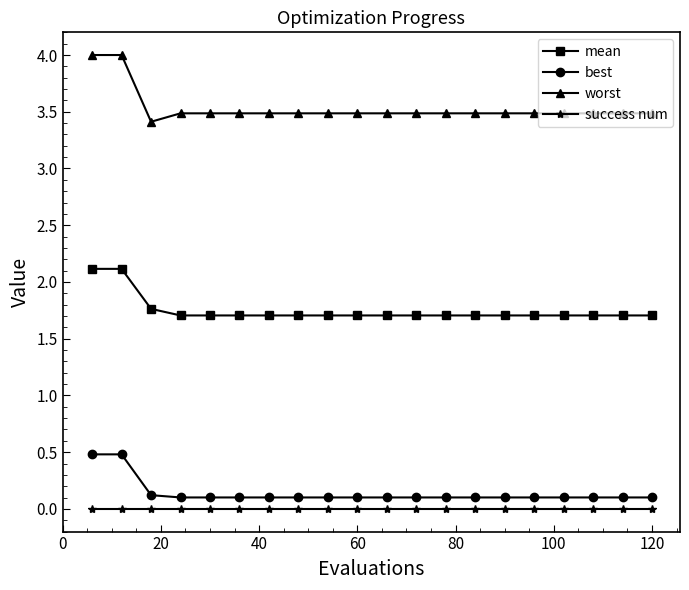

True or false: best and worst intersect in this chart.

False